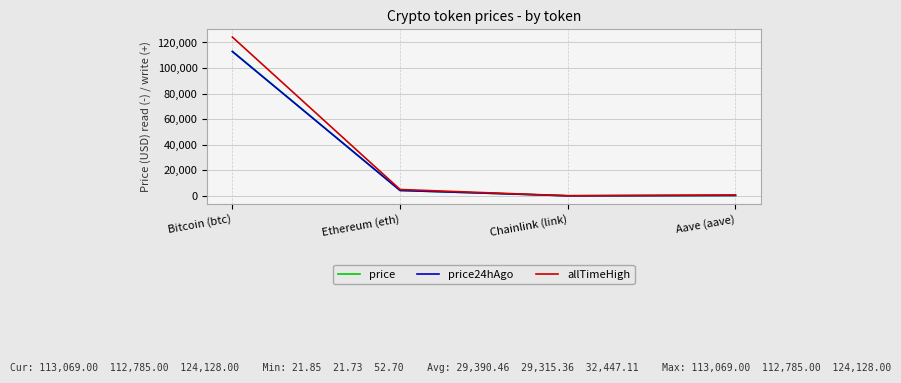

What is the spread (max minus min) of values at Chainlink (link)?

31.0